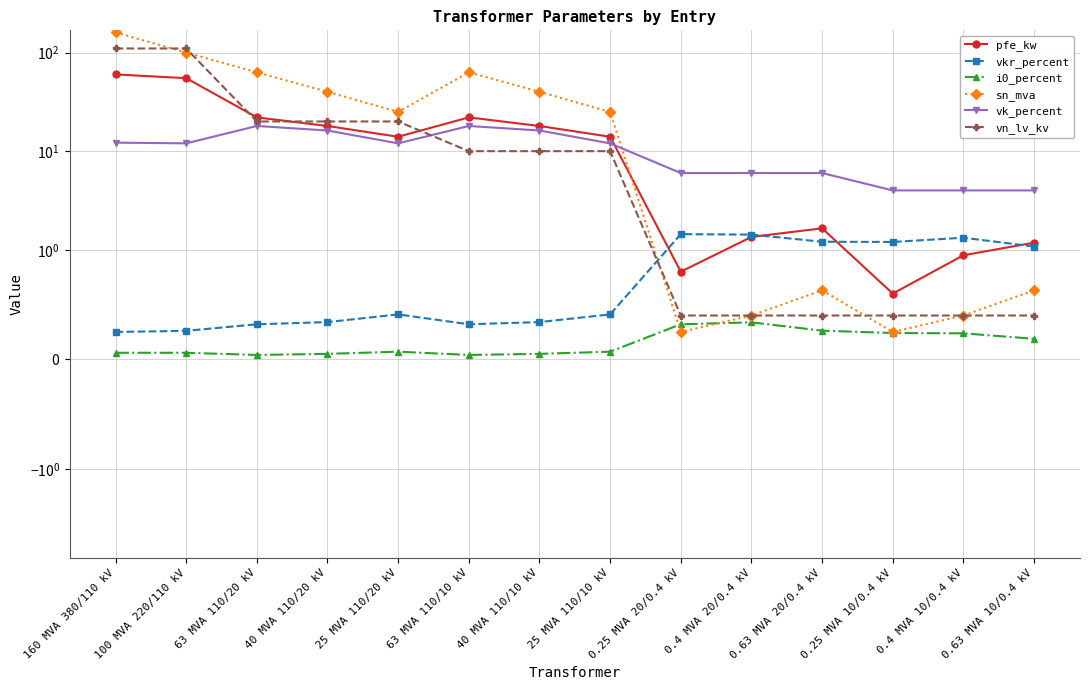

Is the value of pfe_kw at 0.25 MVA 10/0.4 kV greater than the value of vk_percent at 0.4 MVA 20/0.4 kV?

No